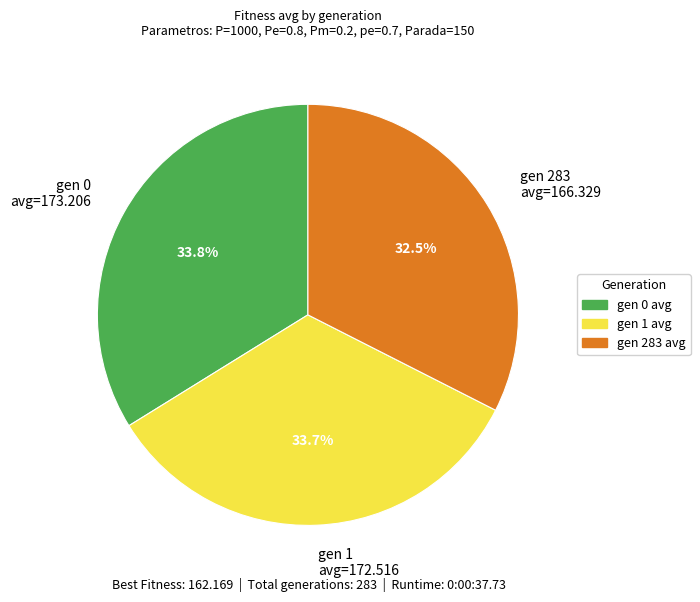

How many slices are in this pie chart?

3